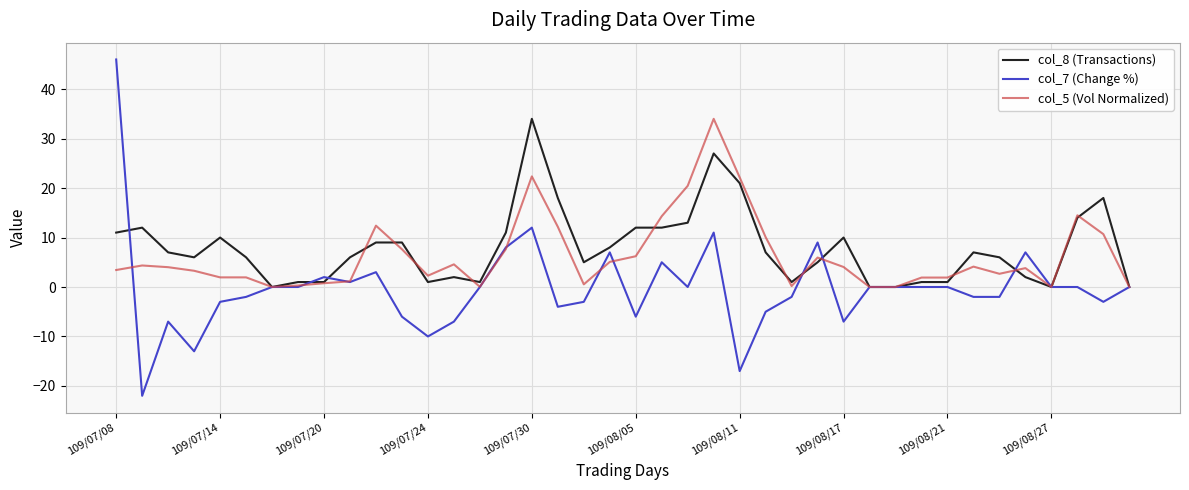

What is the average value of the col_7 (Change %) series?

-0.2